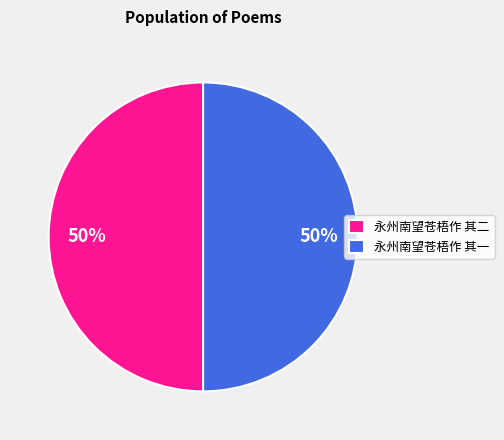

Combined, do 永州南望苍梧作 其一 and 永州南望苍梧作 其二 account for over 50%?

Yes